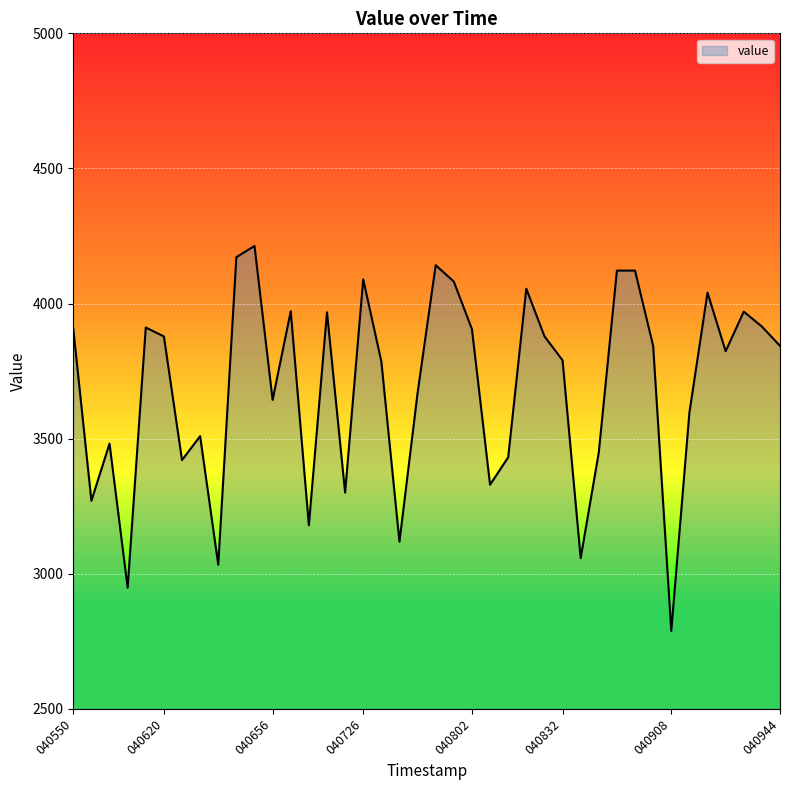

What is the difference between the maximum and minimum values?

1424.7